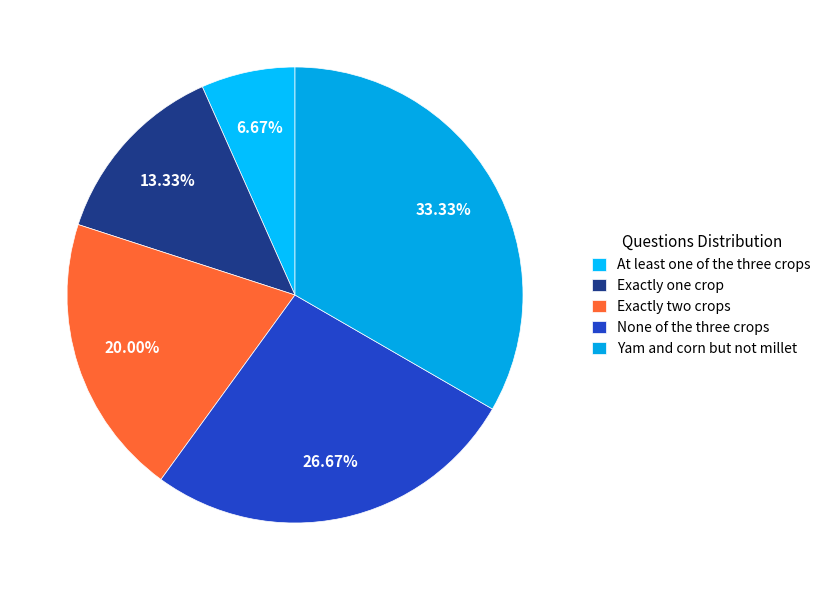

Is Exactly two crops the majority of the pie?

No